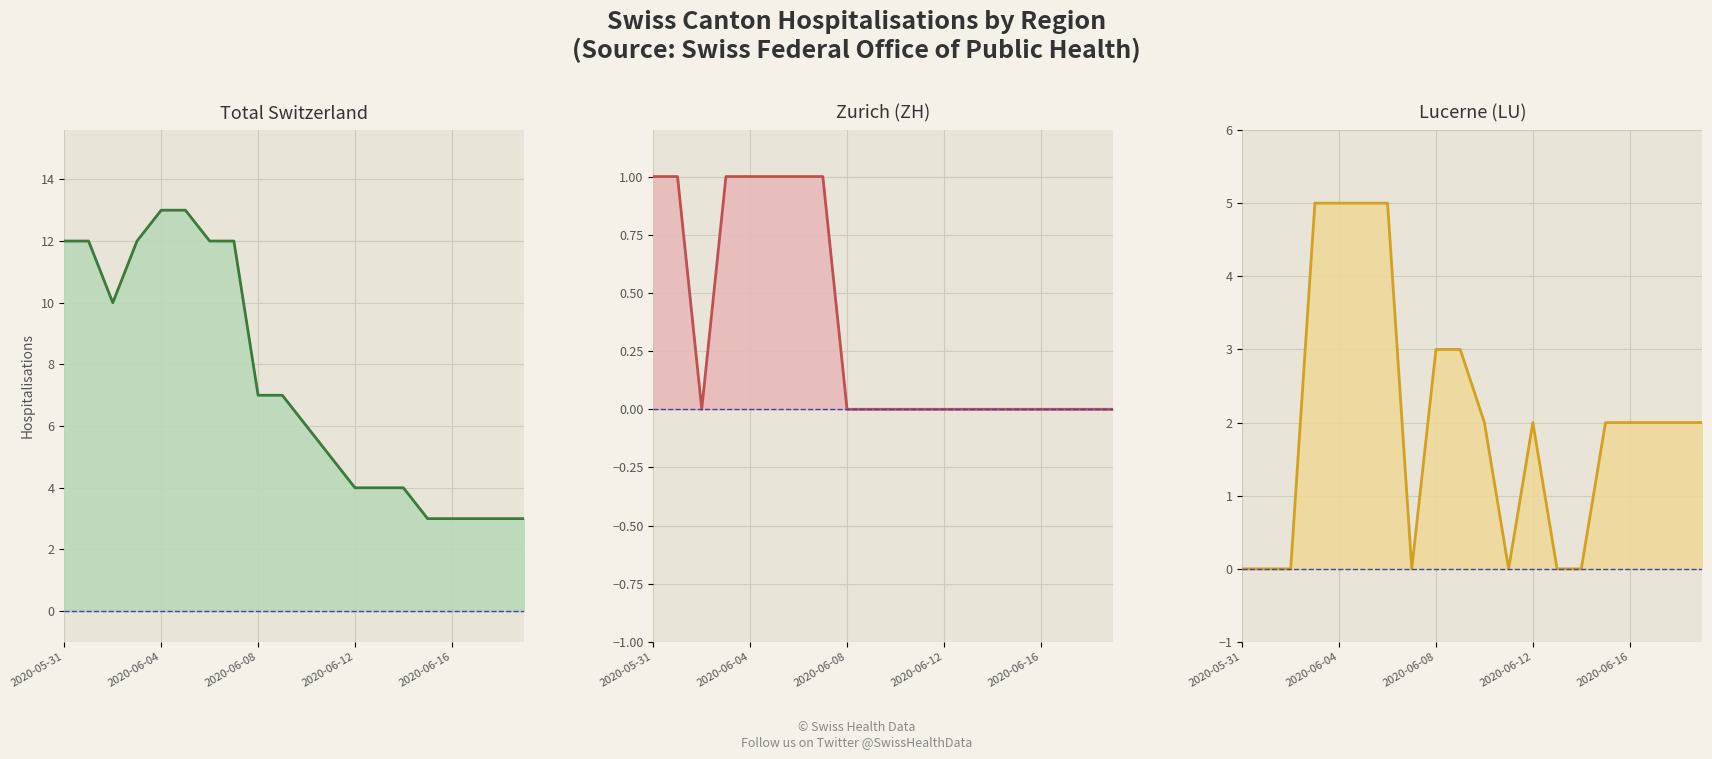

Which category has the lowest value across all series?

2020-06-08